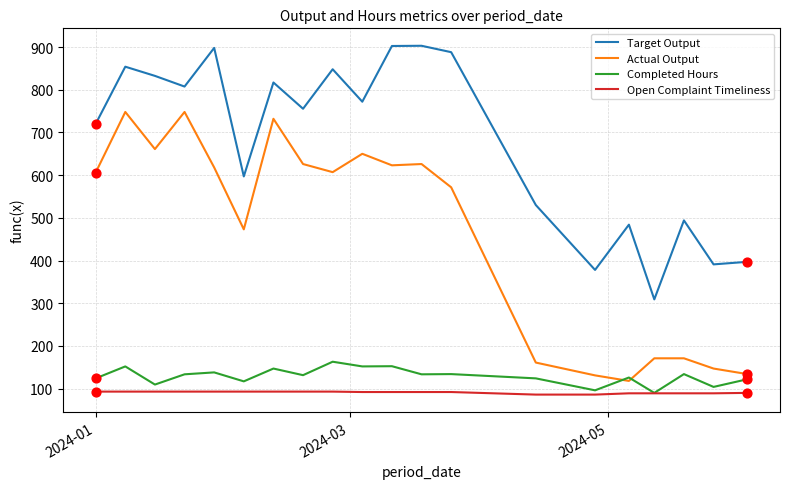

Which series has the largest total across all categories?

Target Output